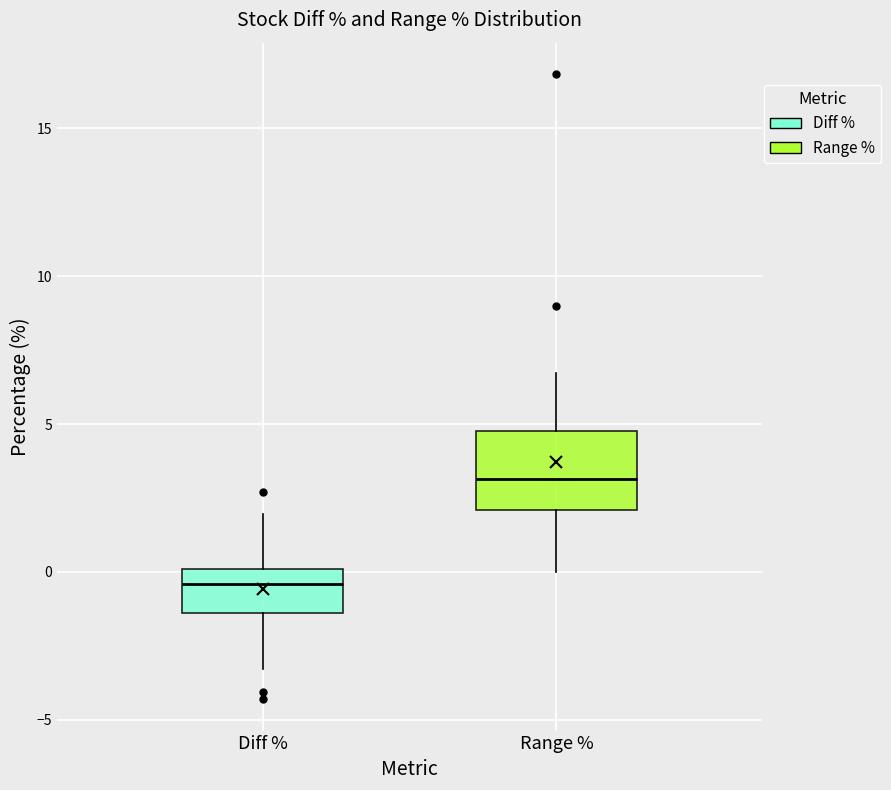

Reading left to right, transcribe this box plot: for each box, give where its median line is, the range the box spans, and where its two whiskers end, as read against the y-axis. The values are not printed on the chart, so give them approximately, as read against the axis.

Diff %: median -0.5, box -1.5 to 0.0, whiskers -3.5 to 2.0
Range %: median 3.0, box 2.0 to 5.0, whiskers 0.0 to 6.5